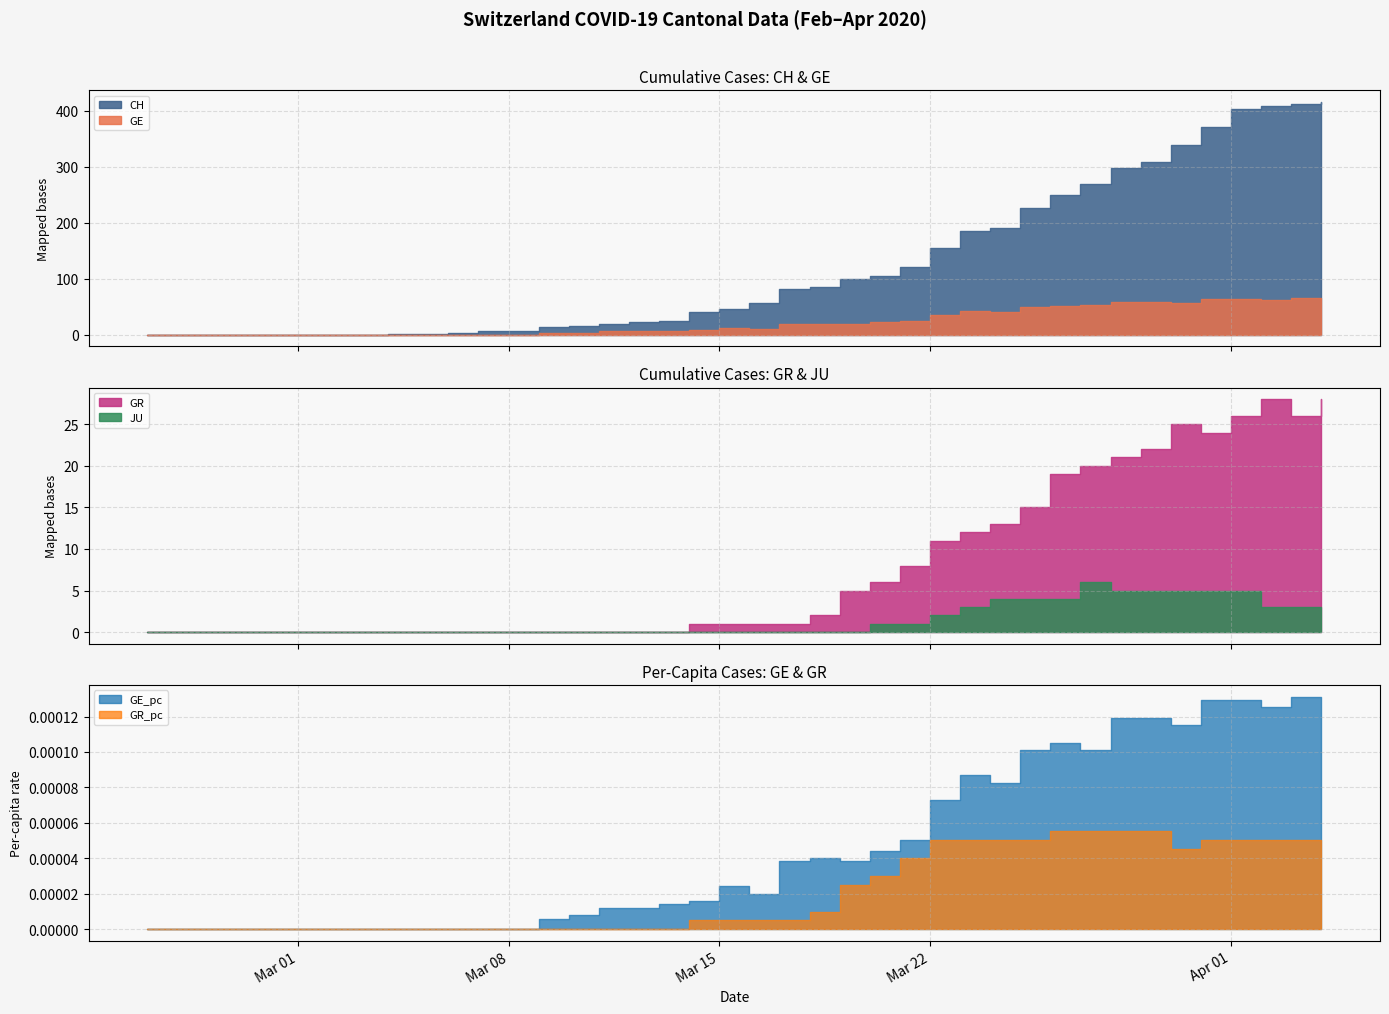

Is it true that GR equals 0.0 at 2020-02-29?

True